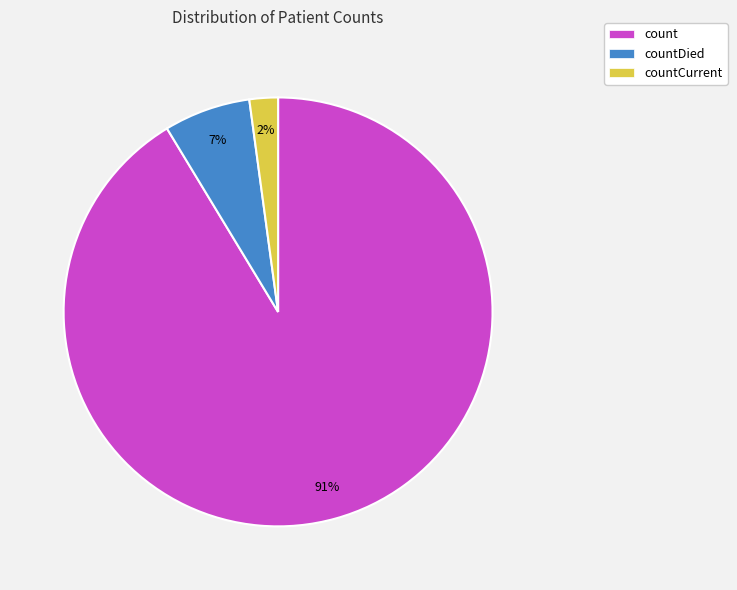

To the nearest percent, what percentage of the pie is countDied?

7%